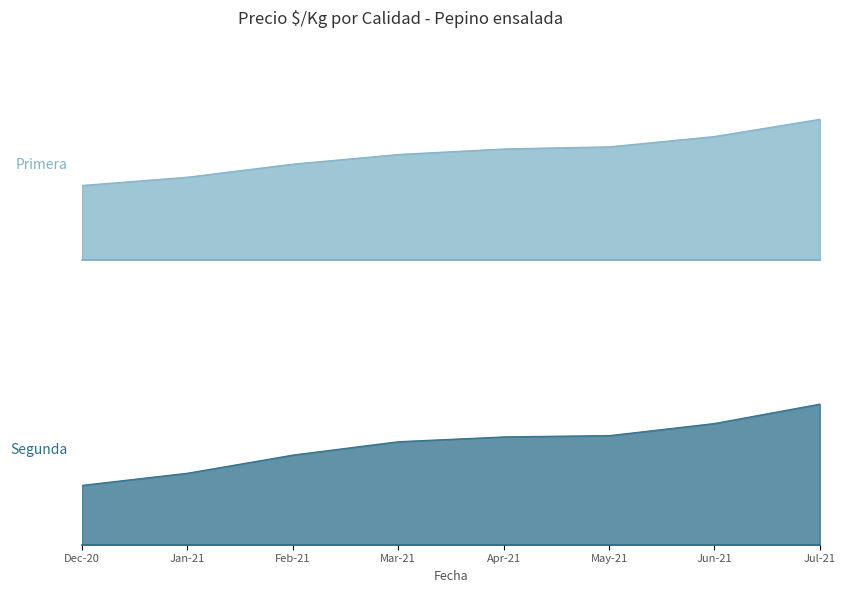

What is the sum of all Primera values?

3223